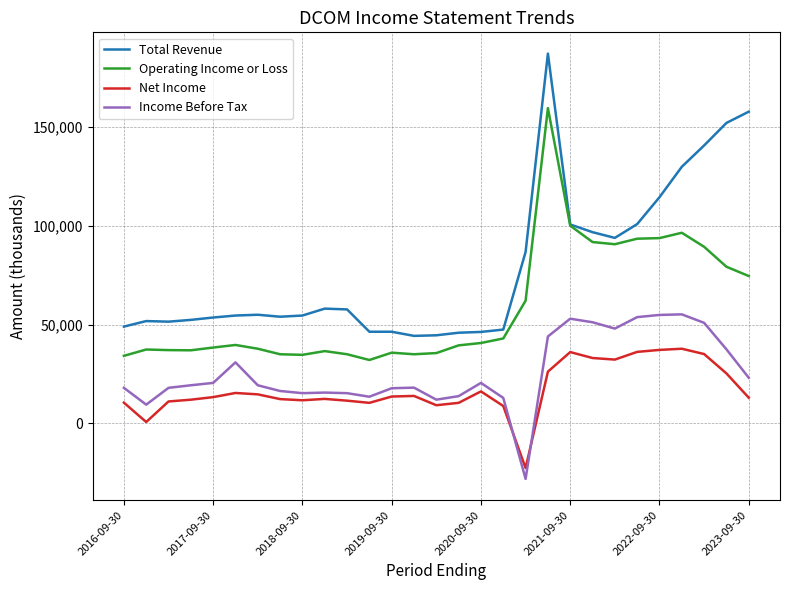

Which series has the largest total across all categories?

Total Revenue